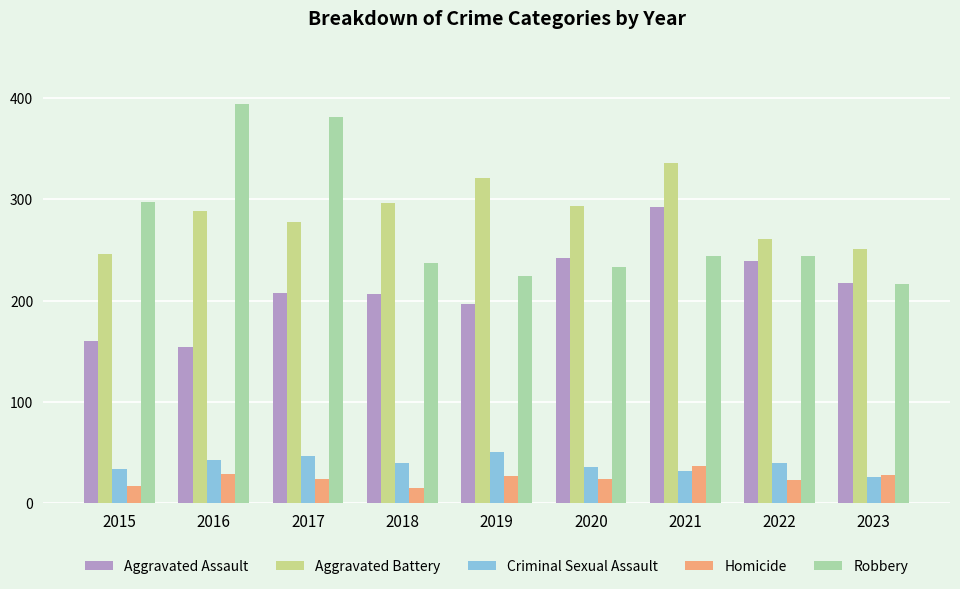

List the series in order of their peak value, highest first.

Robbery, Aggravated Battery, Aggravated Assault, Criminal Sexual Assault, Homicide